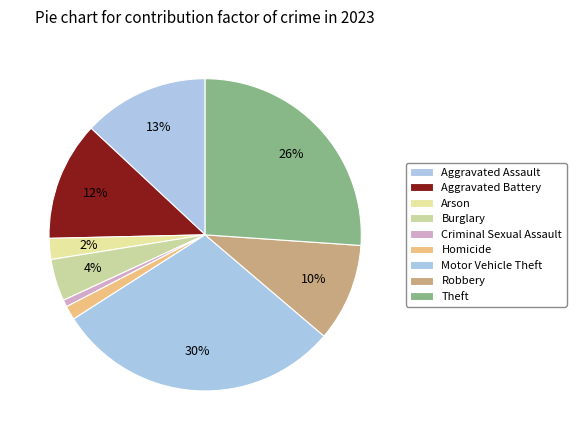

To the nearest percent, what percentage of the pie is Arson?

2%